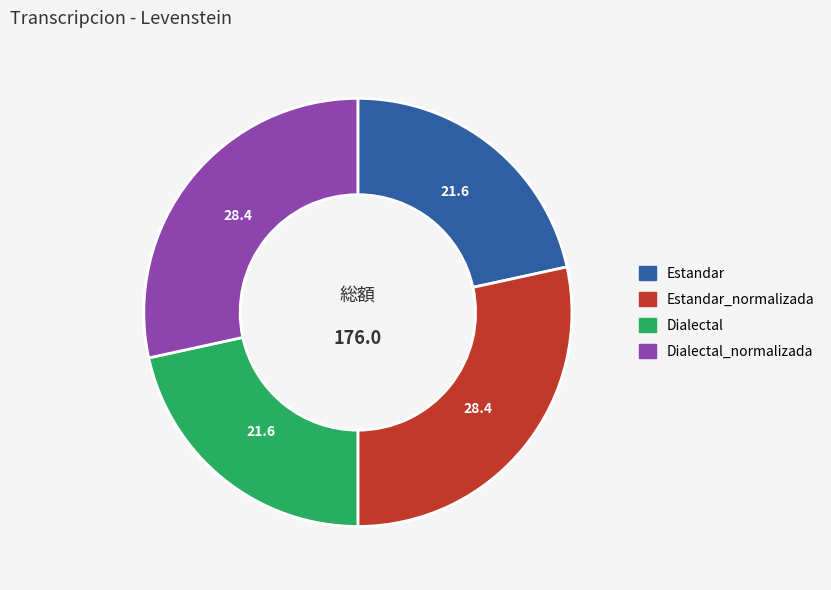

Does any single category account for the majority?

No